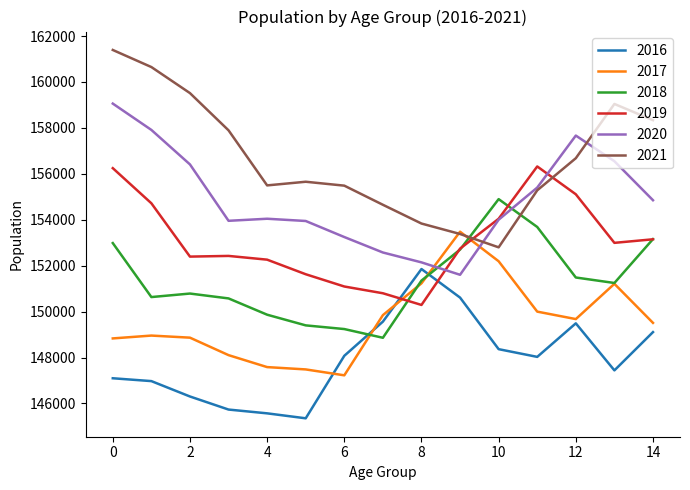

What is the lowest value of the 2017 series?

147225